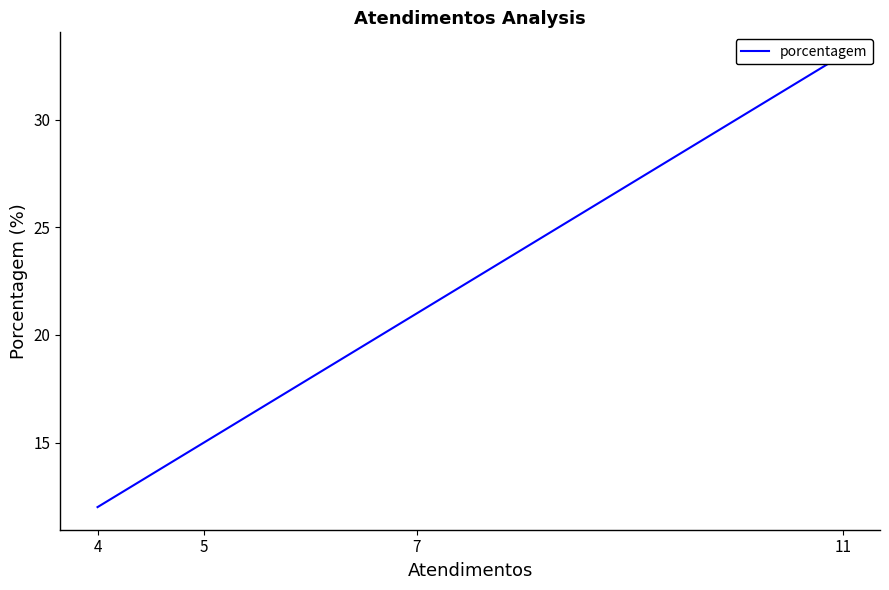

Where does the data first go above 21?

11